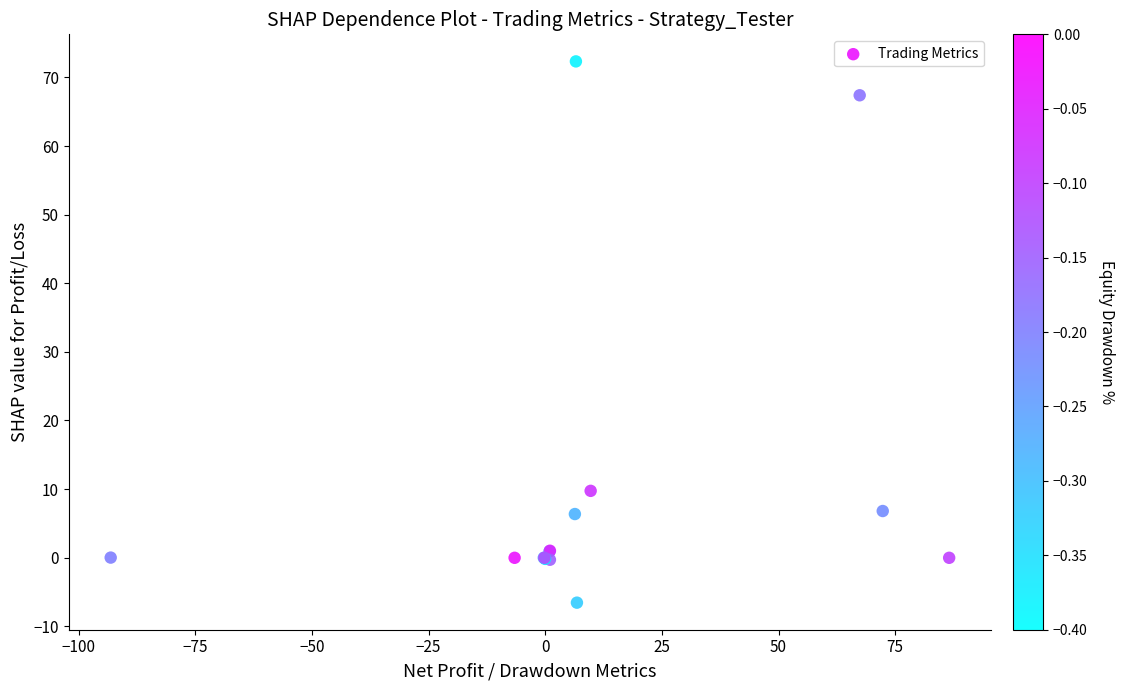

What Y value in the scatter plot is closest to 32?

9.7